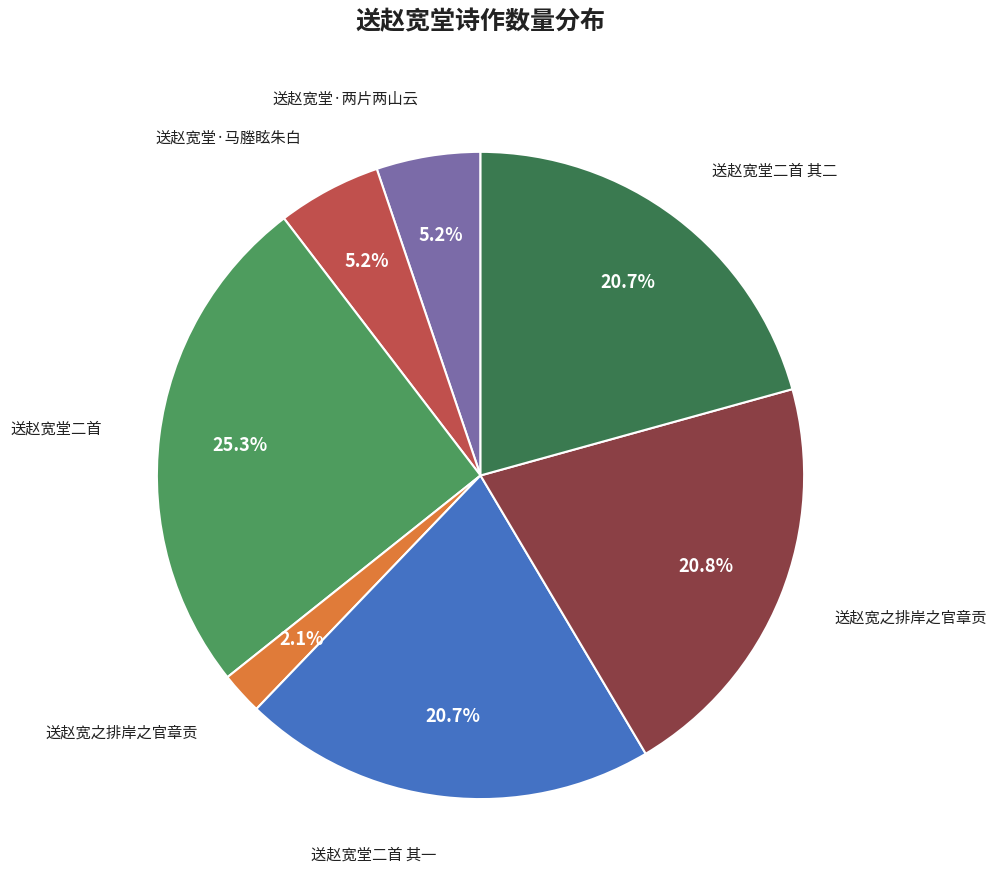

Is there a majority slice in this chart?

No